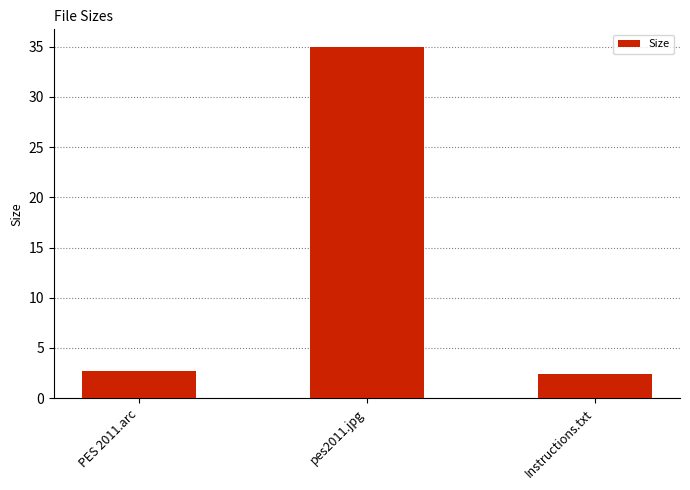

What is the value of the 1st bar from the left?

2.7